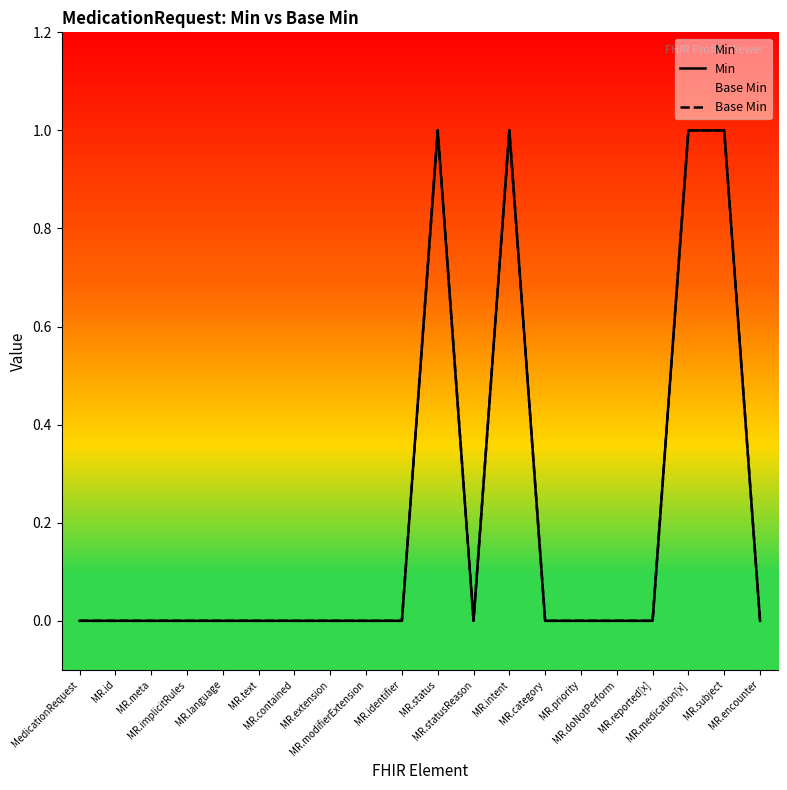

Count the Min values in the range 0 to 1.

20